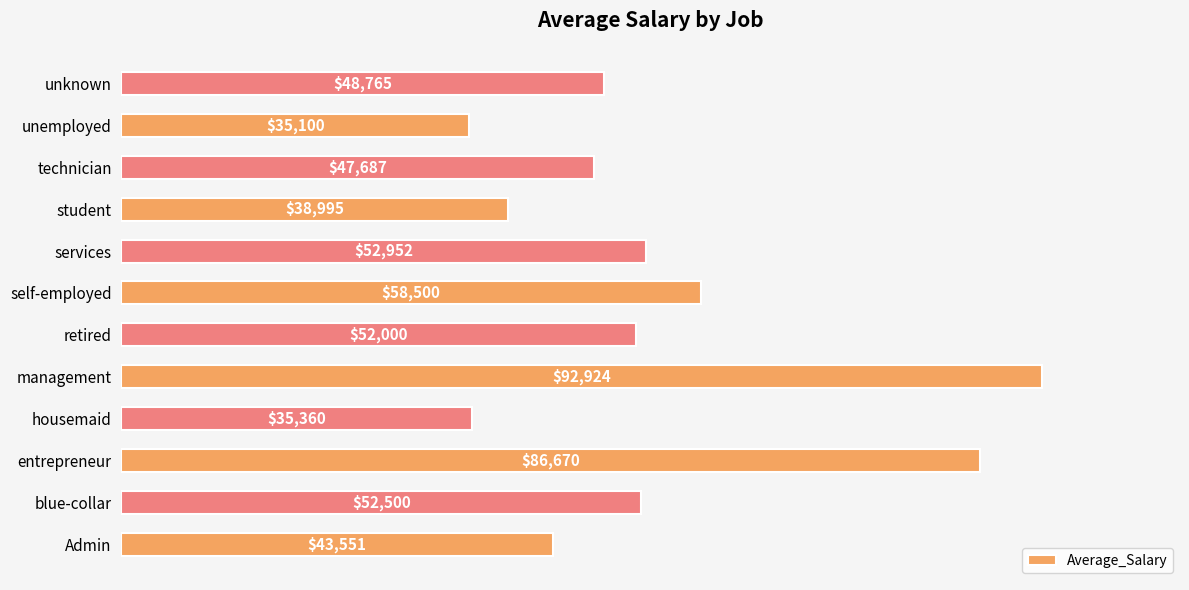

What is the greatest value displayed?

92924